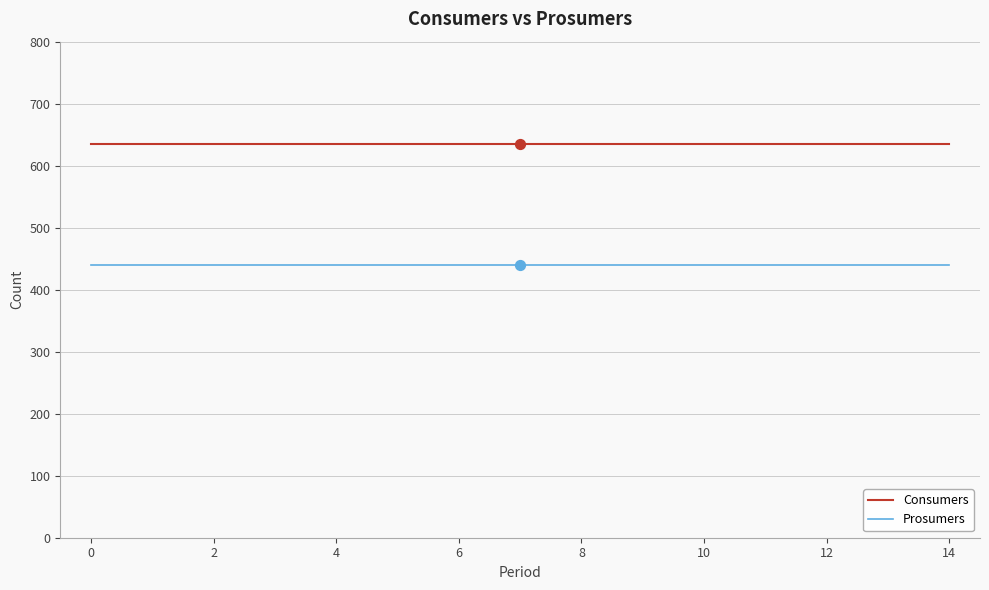

Which series has the largest total across all categories?

Consumers